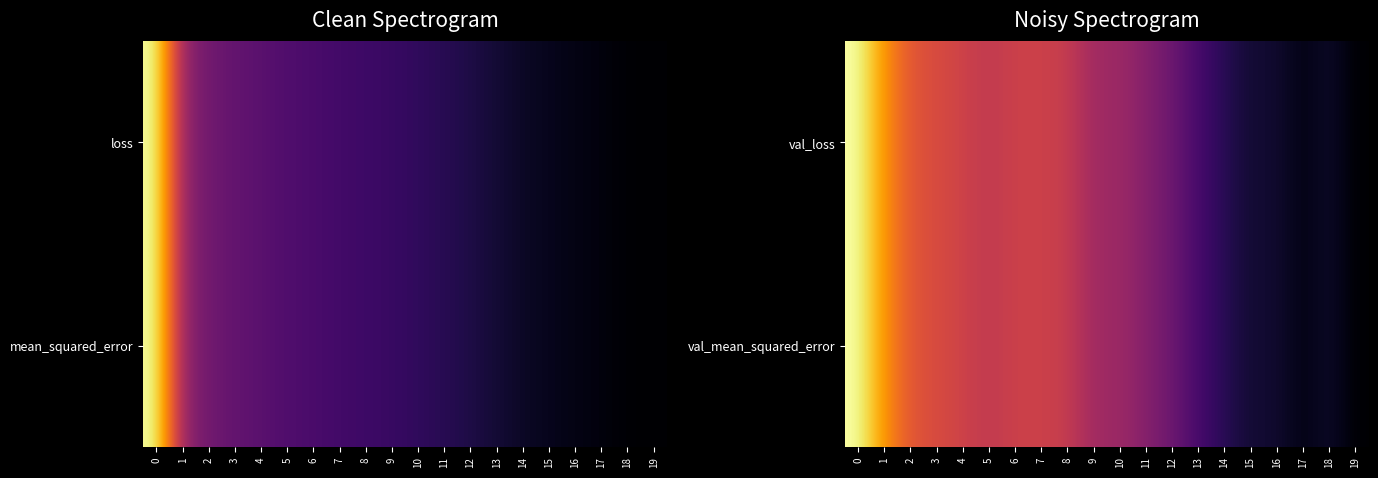

At 7, list the series in order from smallest to largest.

val_loss, val_mean_squared_error